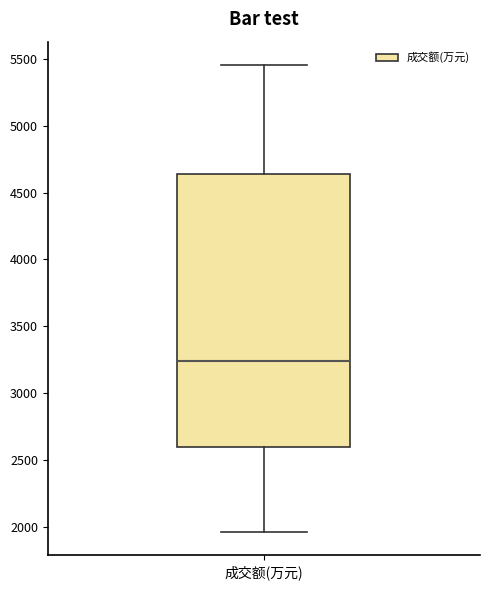

Where does the lower whisker of the box for 成交额(万元) end on the y-axis? The values are not printed on the chart, so give them approximately, as read against the axis.

1950